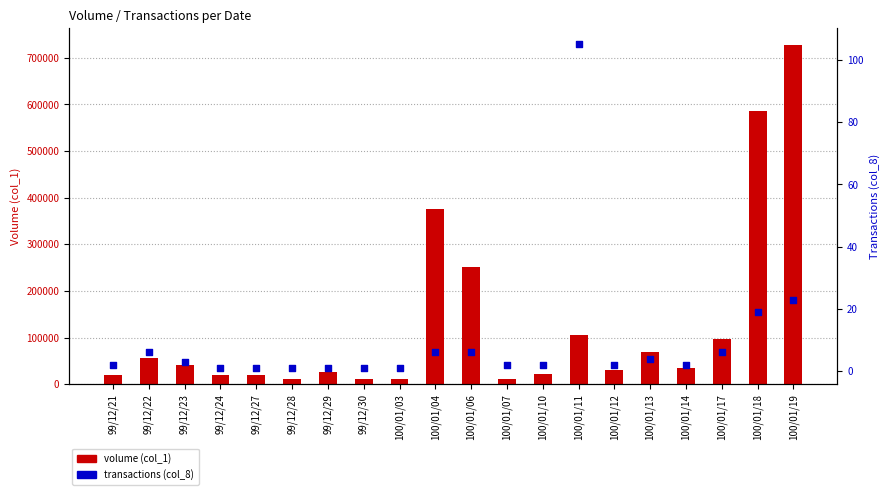

Which series contains the lowest Y value?

transactions (col_8)